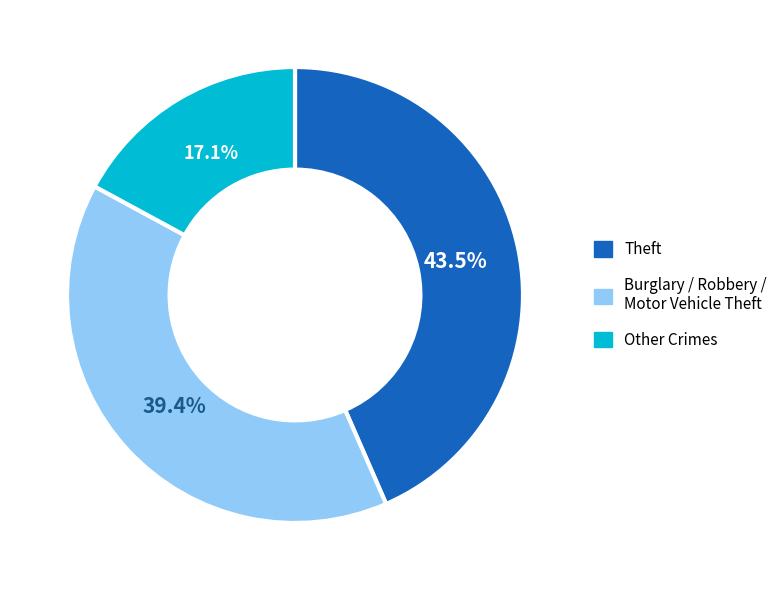

Is there any slice that represents more than half of the pie?

No